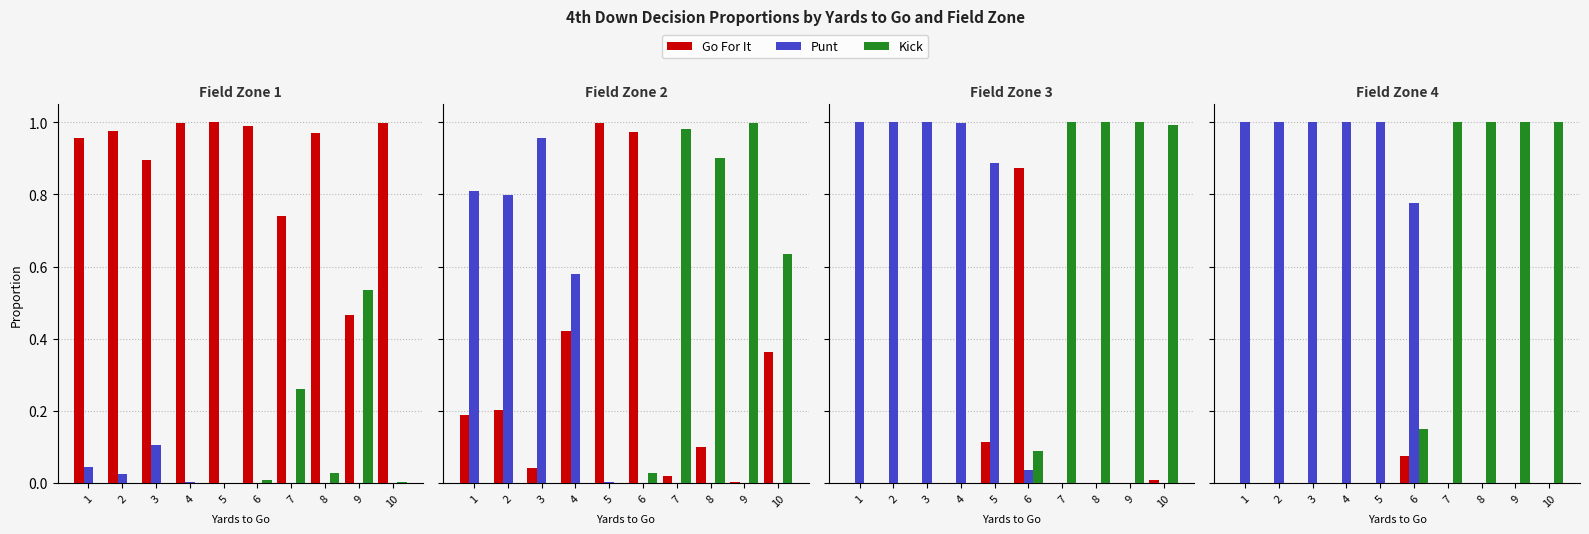

List the series in order of their overall mean, highest first.

Punt, Kick, Go For It